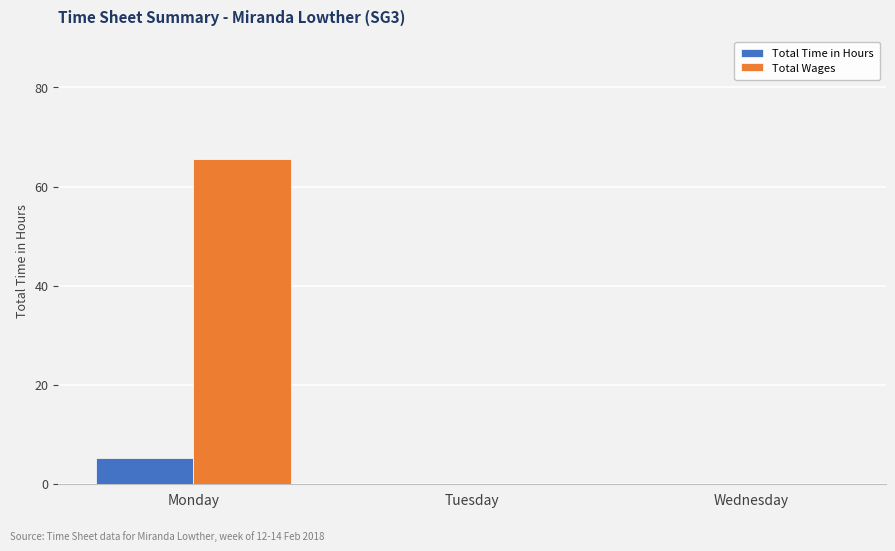

Does the chart contain stacked bars?

No